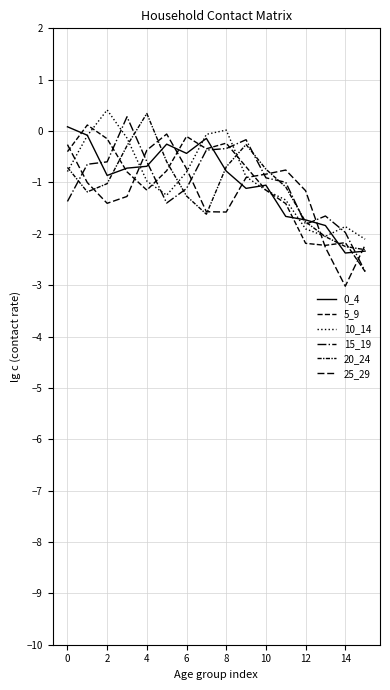

At how many categories does at least one series exceed 0?

6